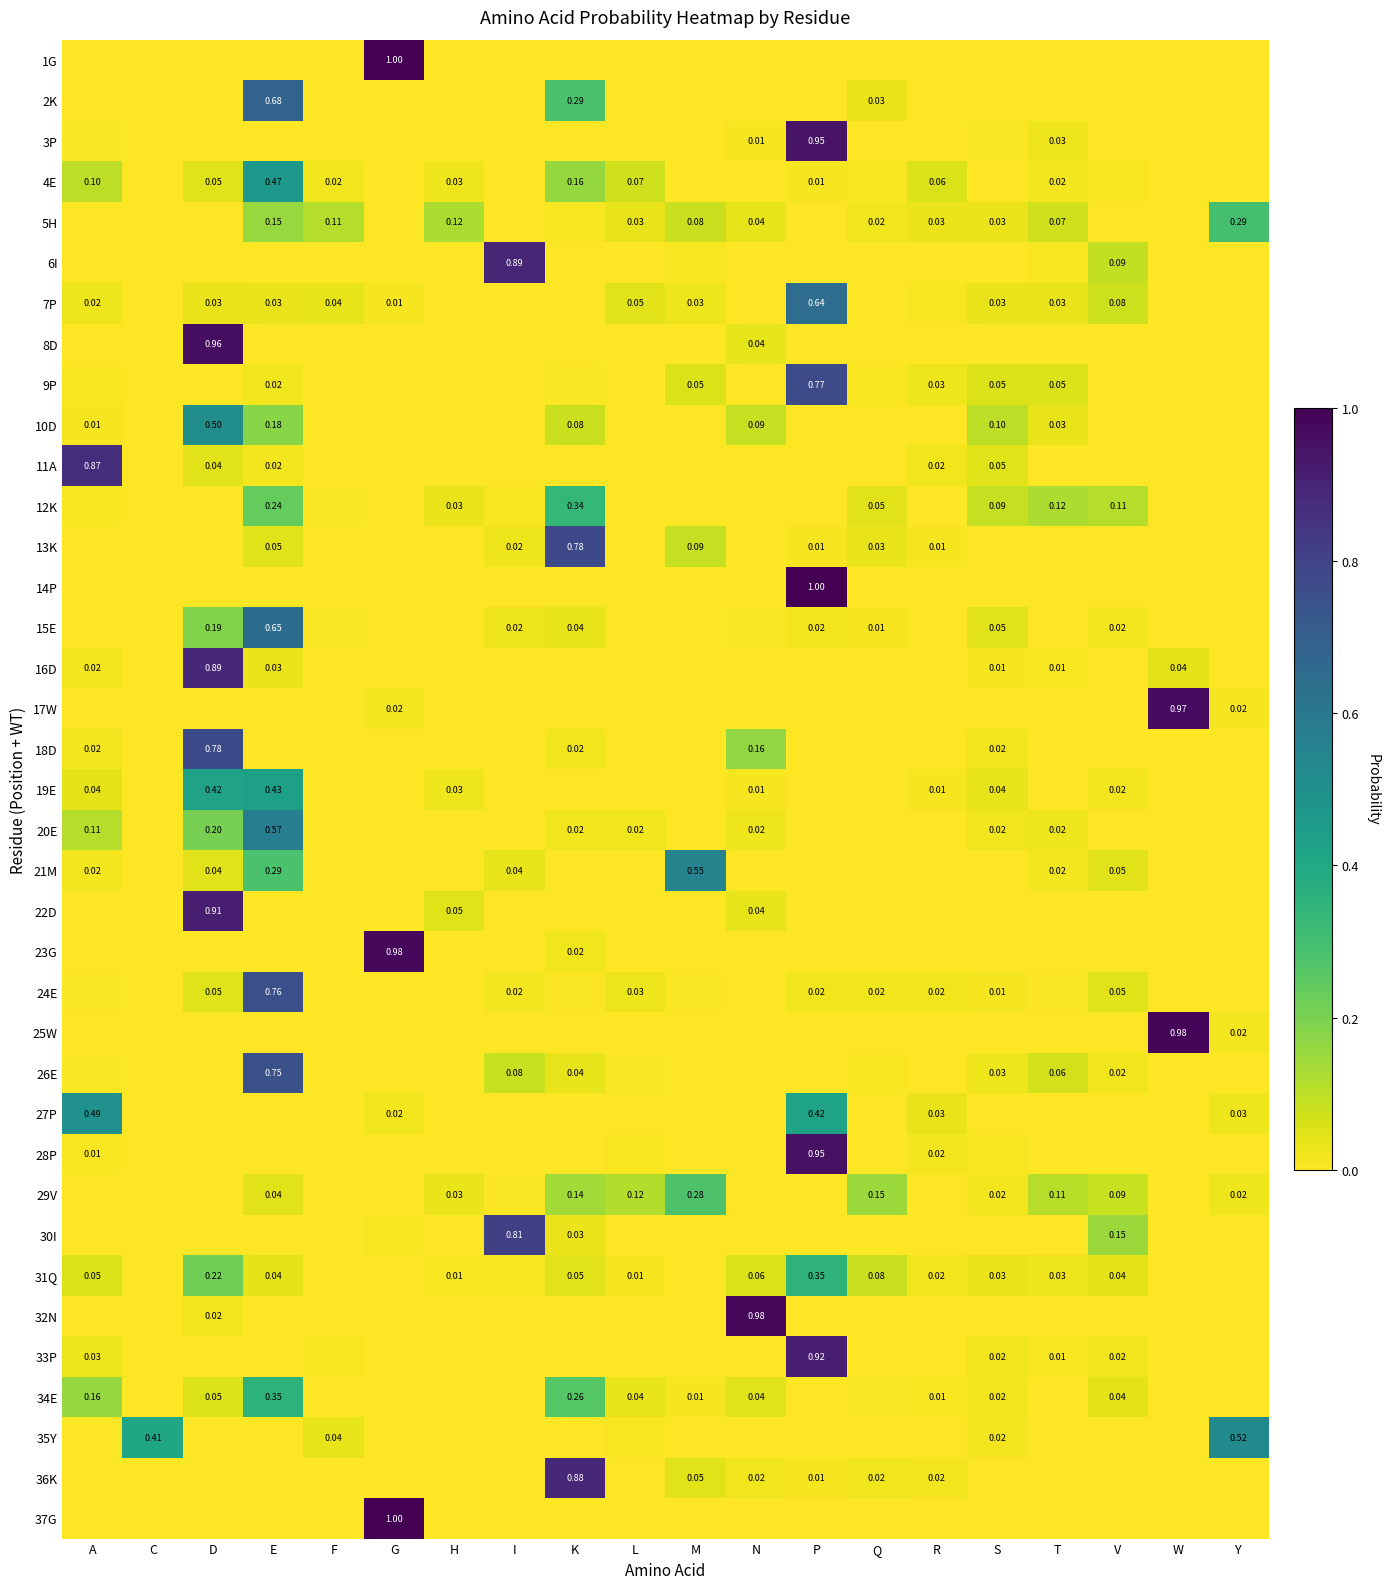

Is the value of 16D at F greater than the value of 2K at M?

No